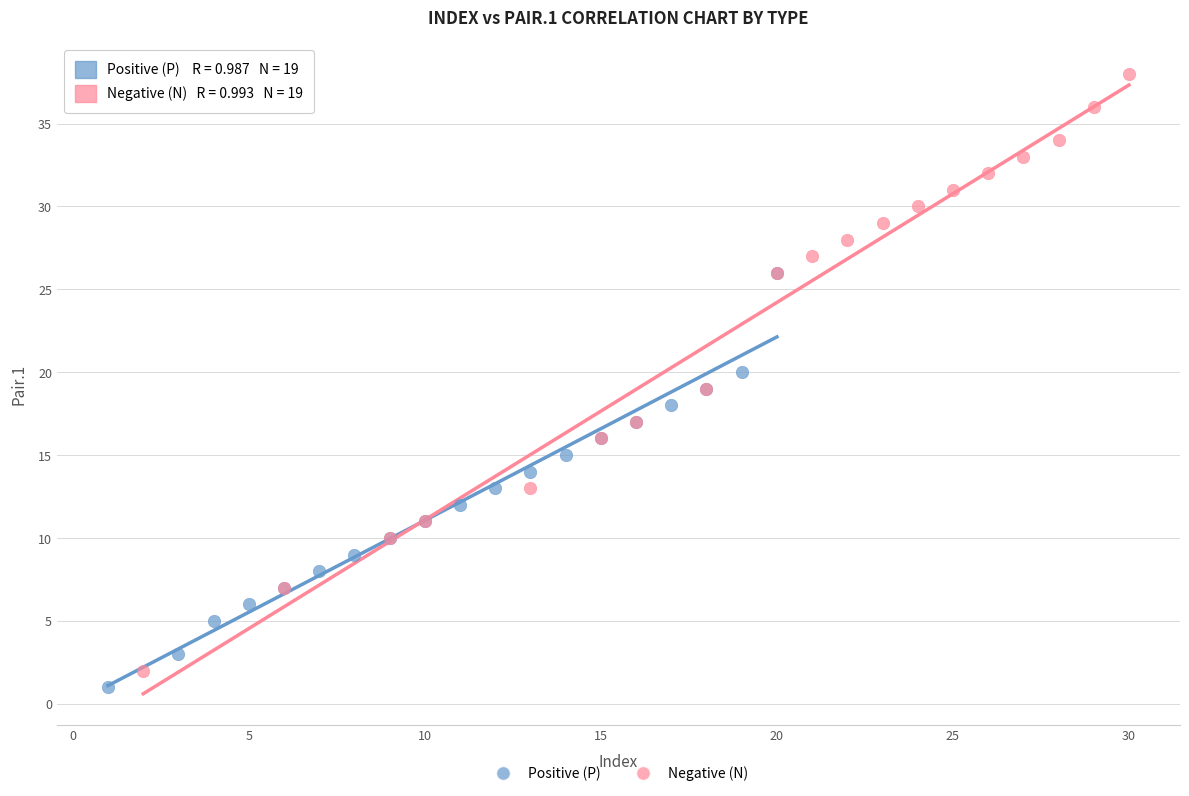

Which series has the widest spread of Y values?

Negative (N)